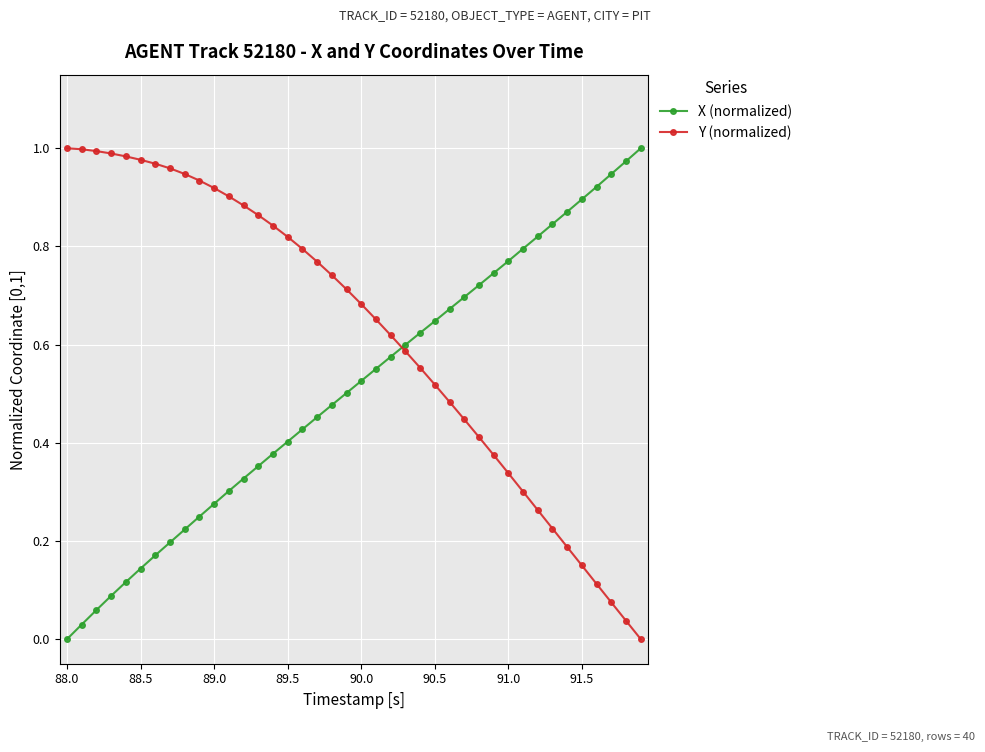

True or false: Y (normalized) and X (normalized) cross at least once.

True